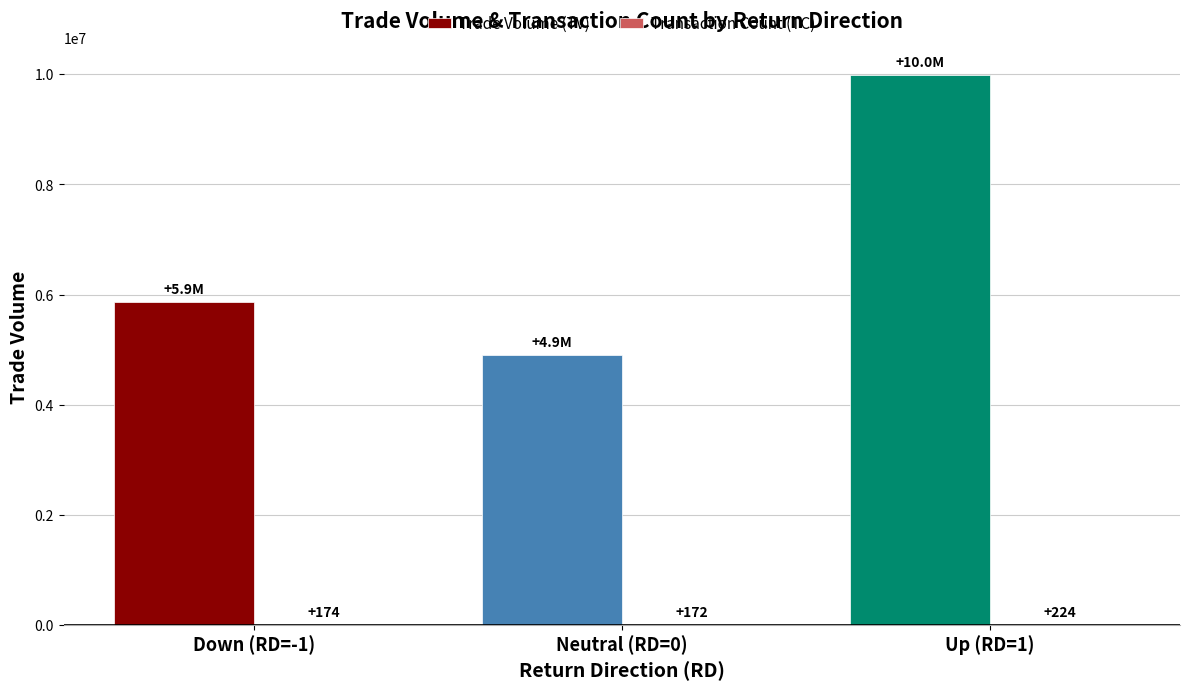

What is the sum of the Trade Volume (TV) values at Neutral (RD=0) and Down (RD=-1)?

10777000